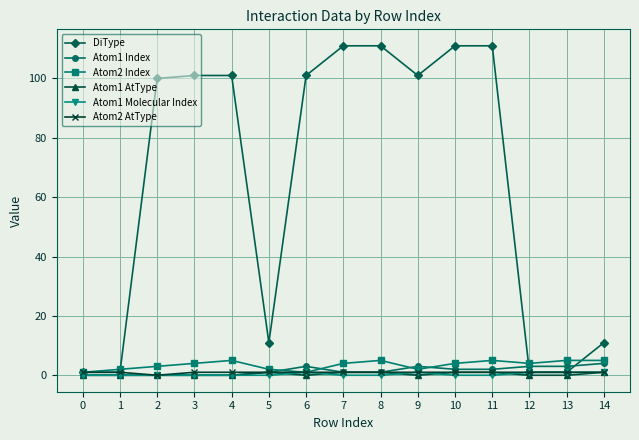

Which series has the largest total across all categories?

DiType